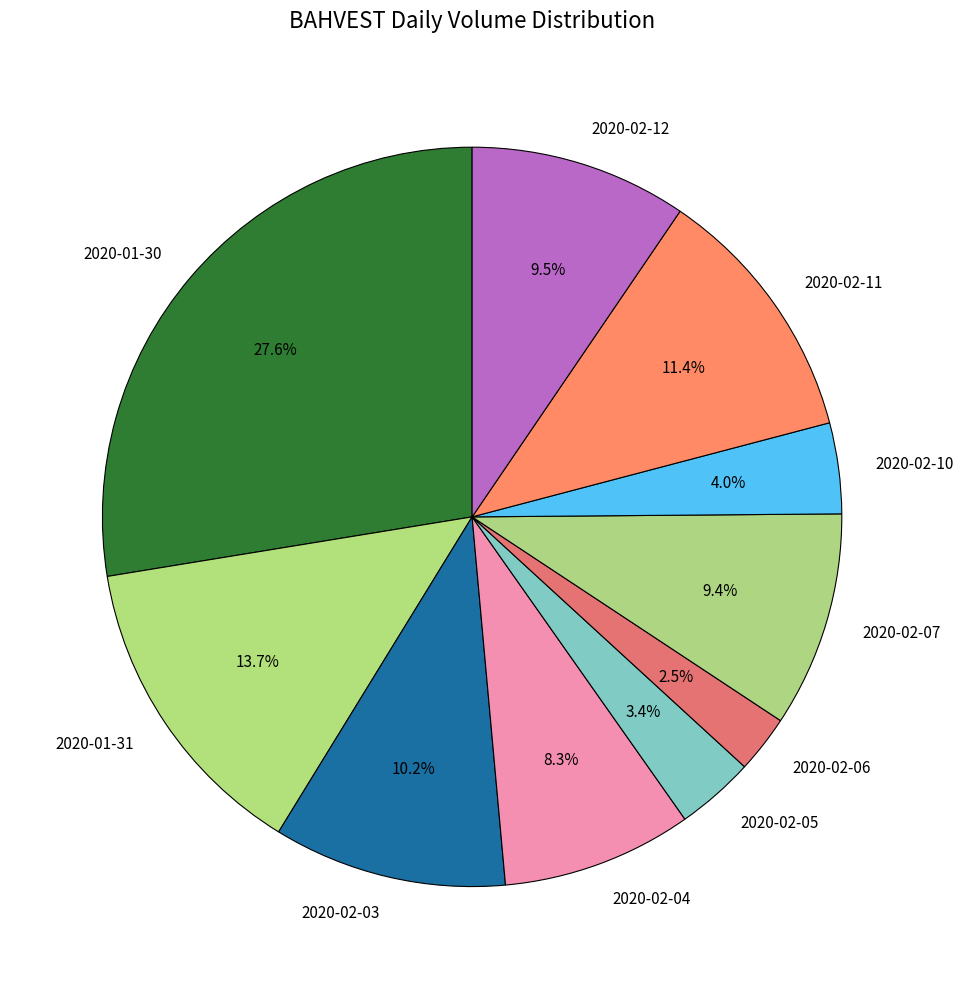

To the nearest percent, what portion does 2020-02-07 represent?

9%